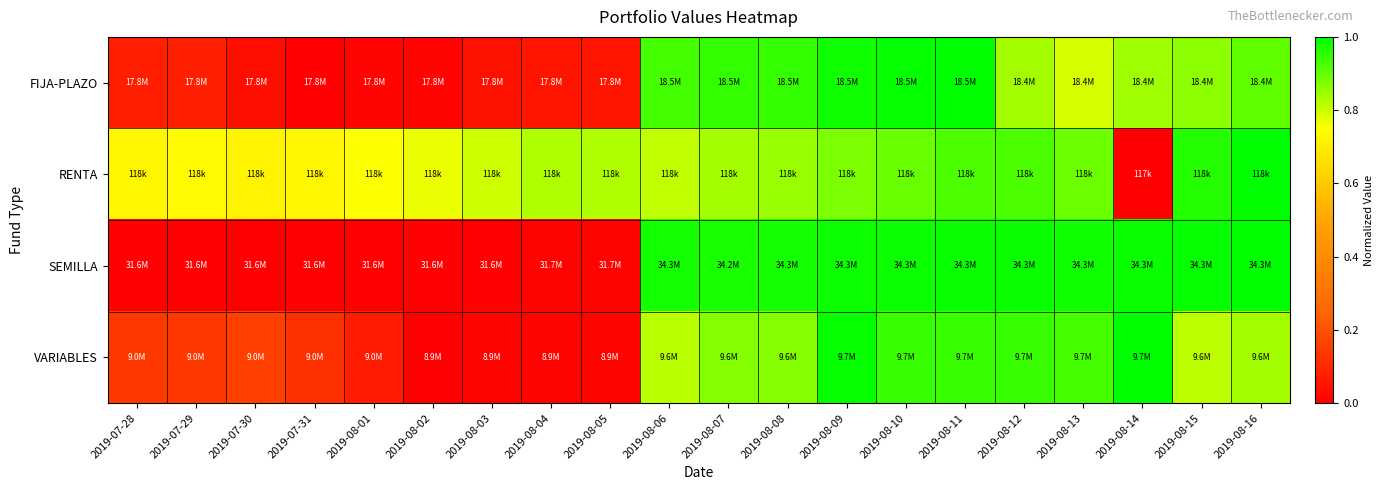

What is the difference between the highest and lowest values at 2019-08-09?

0.1